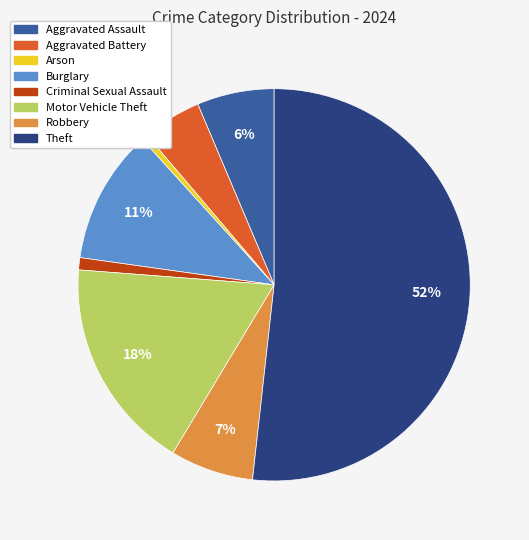

Is the sum of Arson and Aggravated Assault greater than half?

No